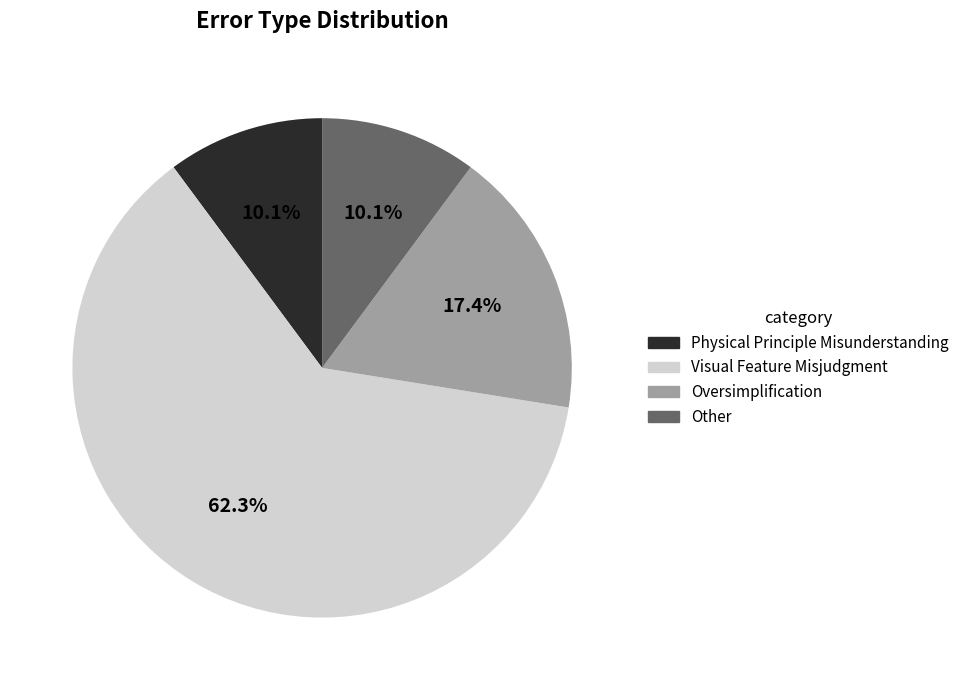

Which category has the biggest portion of the pie?

Visual Feature Misjudgment